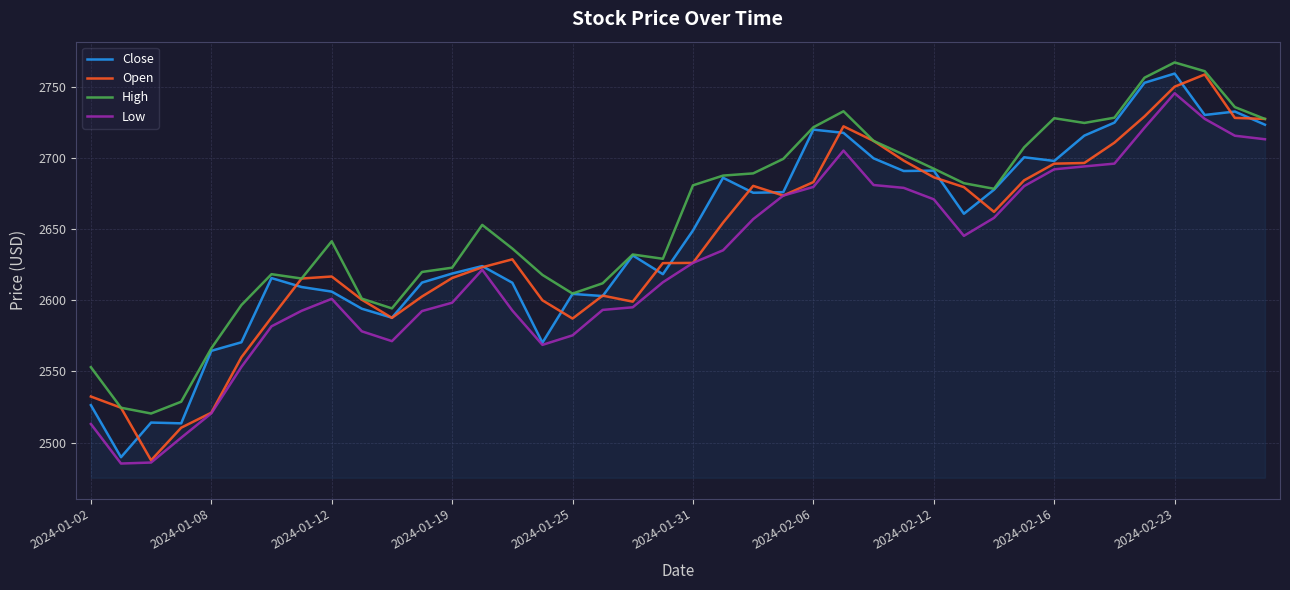

What is the greatest value displayed?

2767.1